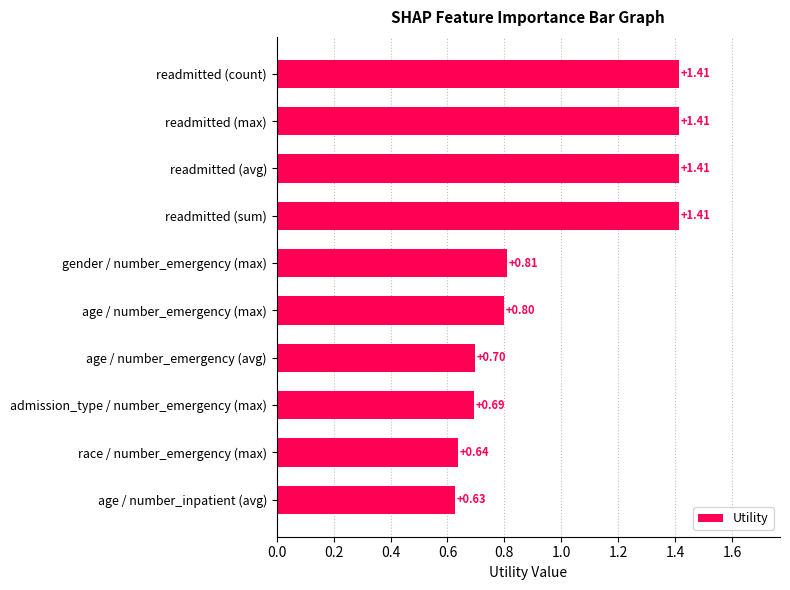

Which label corresponds to the smallest value in the chart?

age / number_inpatient (avg)